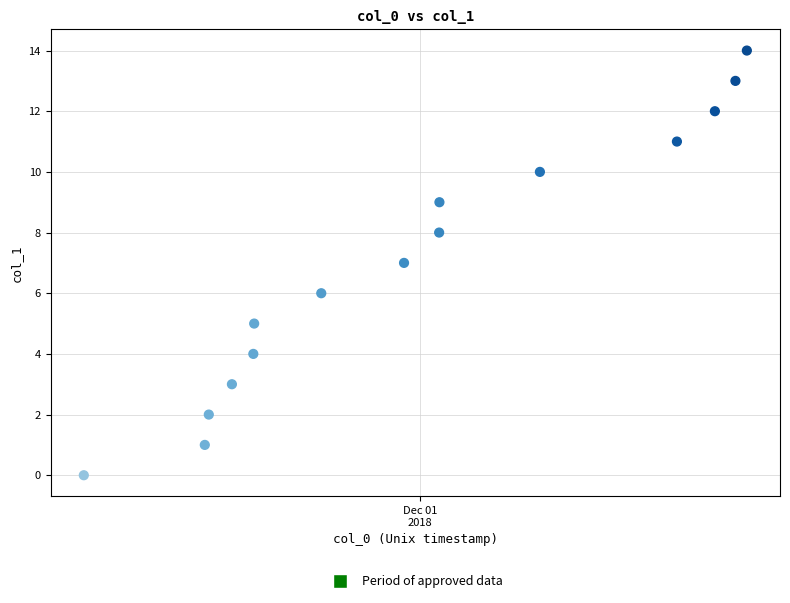

What is the range of Y values (max minus min)?

14